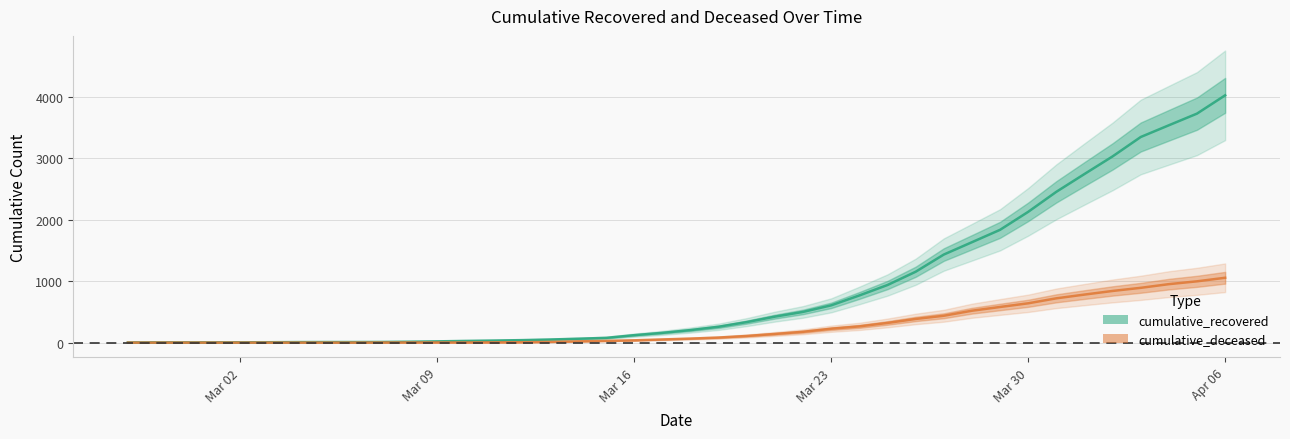

Between 2020-03-04 and 2020-03-31, which series saw the biggest shift?

cumulative_recovered